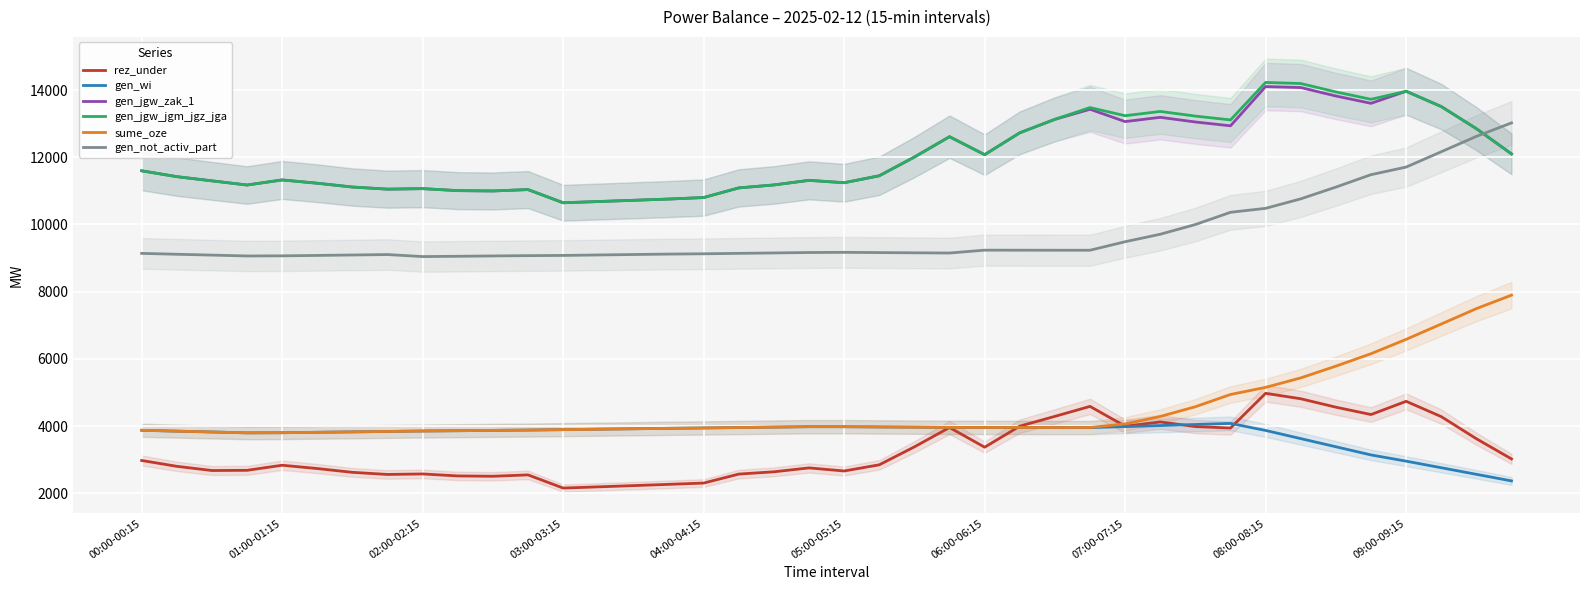

At how many categories does at least one series exceed 7613?

40